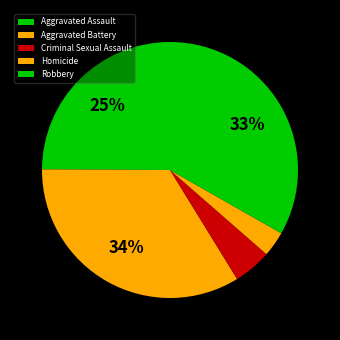

What portion of the pie excludes Robbery?

66.8%